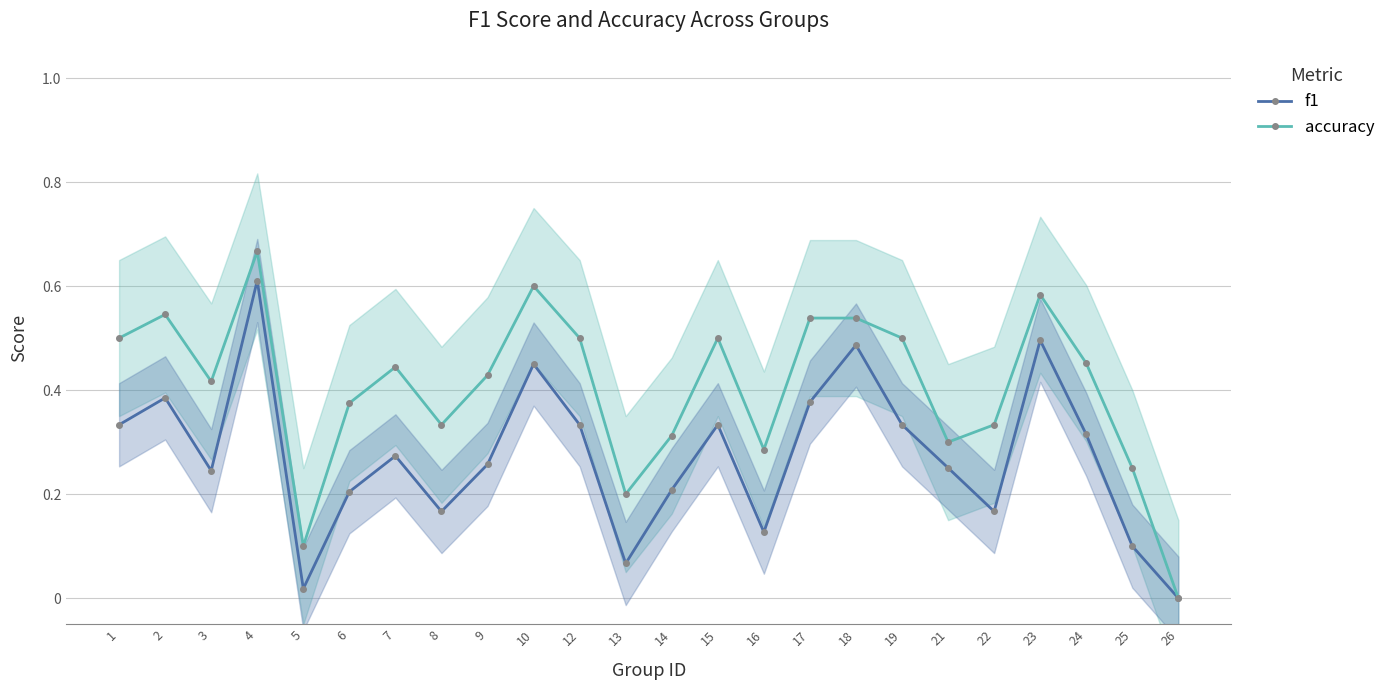

Rank the series at 12 from highest to lowest value.

accuracy, f1